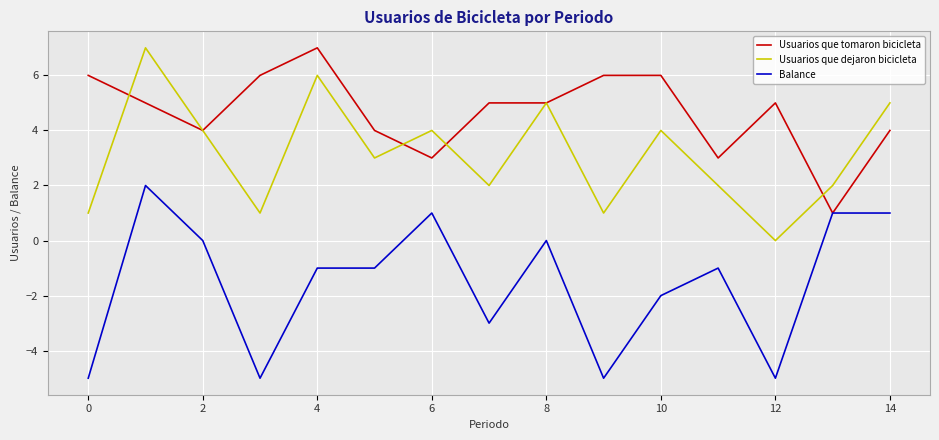

List the series in order of their overall mean, lowest first.

Balance, Usuarios que dejaron bicicleta, Usuarios que tomaron bicicleta